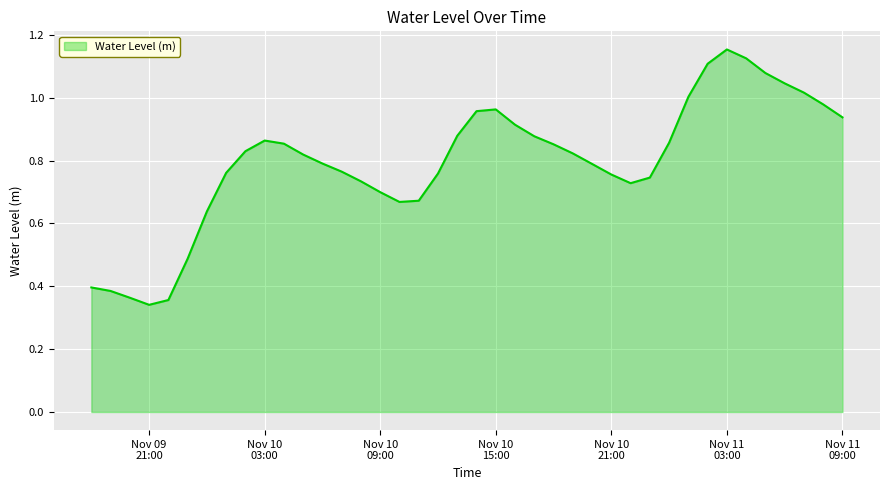

Is this an area chart (filled region under the line)?

Yes